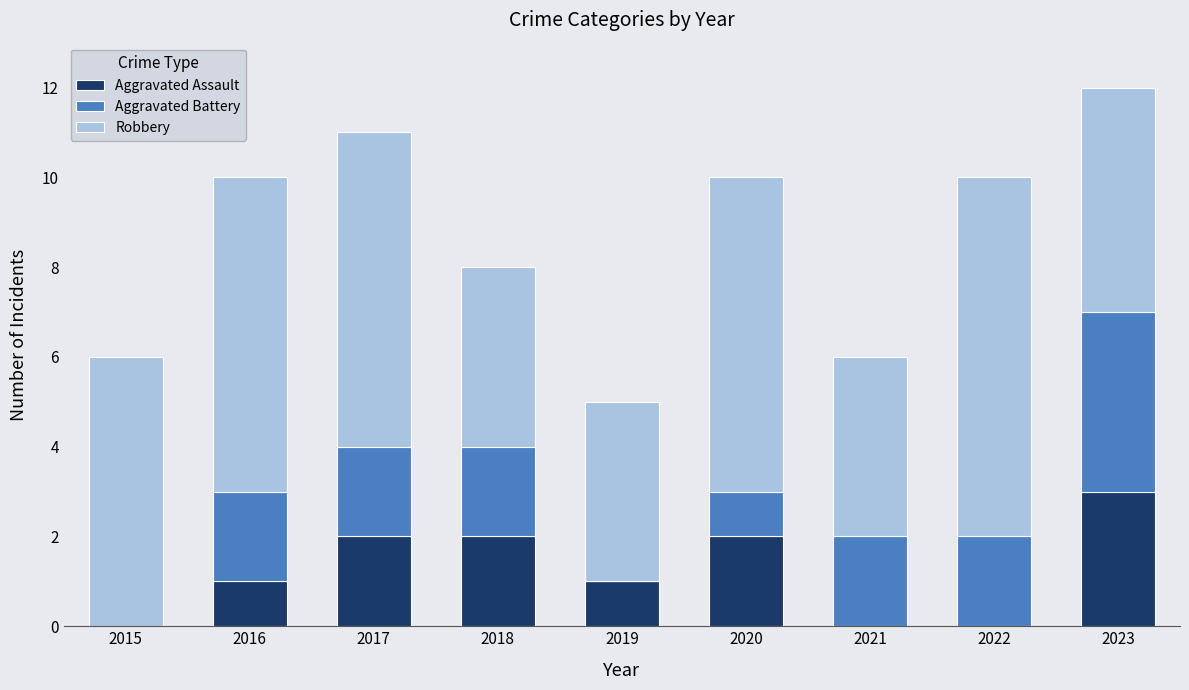

What is the highest value of the Aggravated Assault series?

3